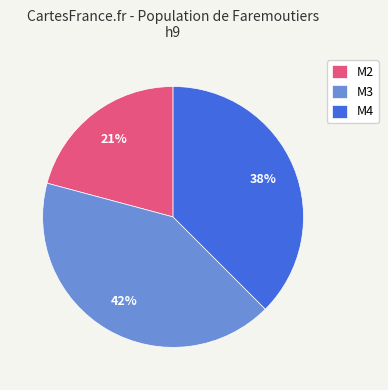

Which has a higher value, M4 or M2?

M4